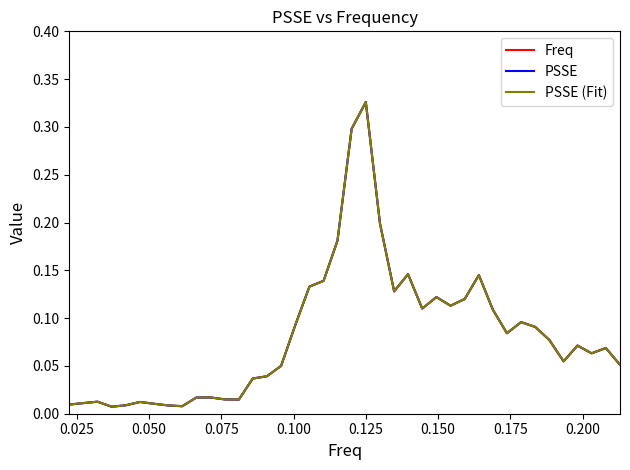

Does the chart have visible grid lines?

No